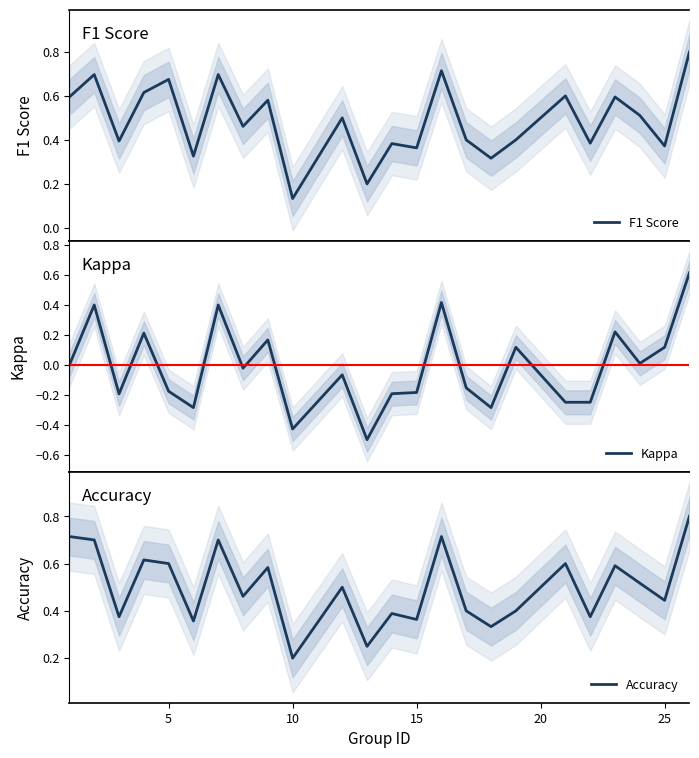

What is the maximum value for F1 Score?

0.8